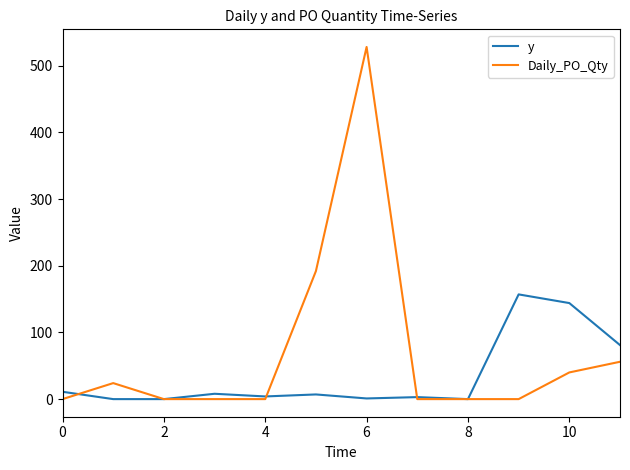

Which series has the widest spread of values?

Daily_PO_Qty